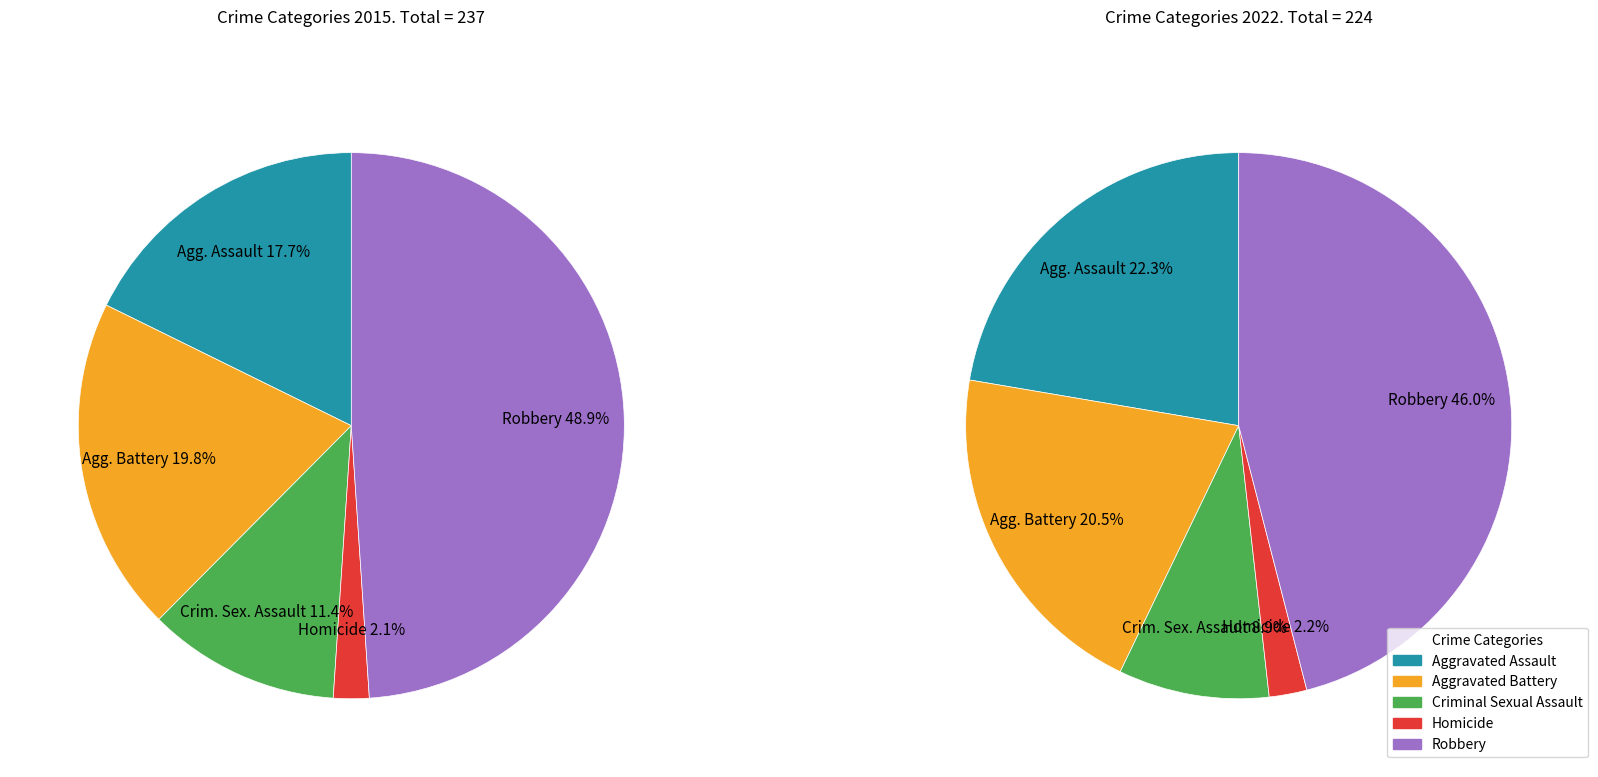

To the nearest percent, what percentage of the pie is Homicide?

2%